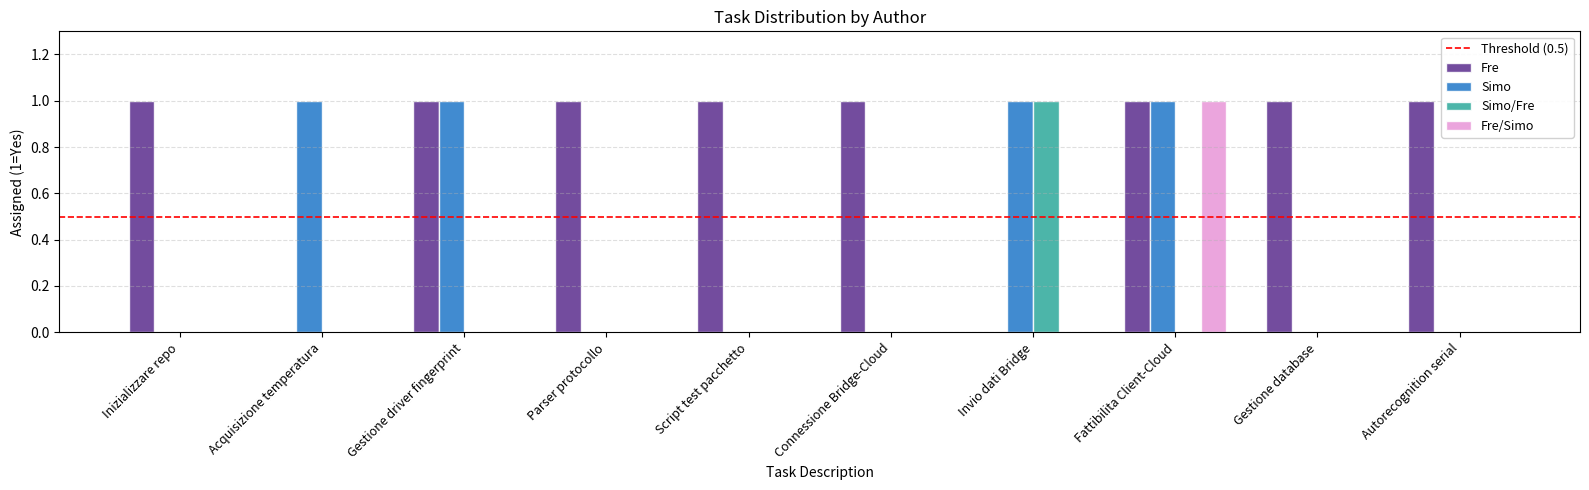

The Simo series shows 0 at Autorecognition serial. True or false?

True